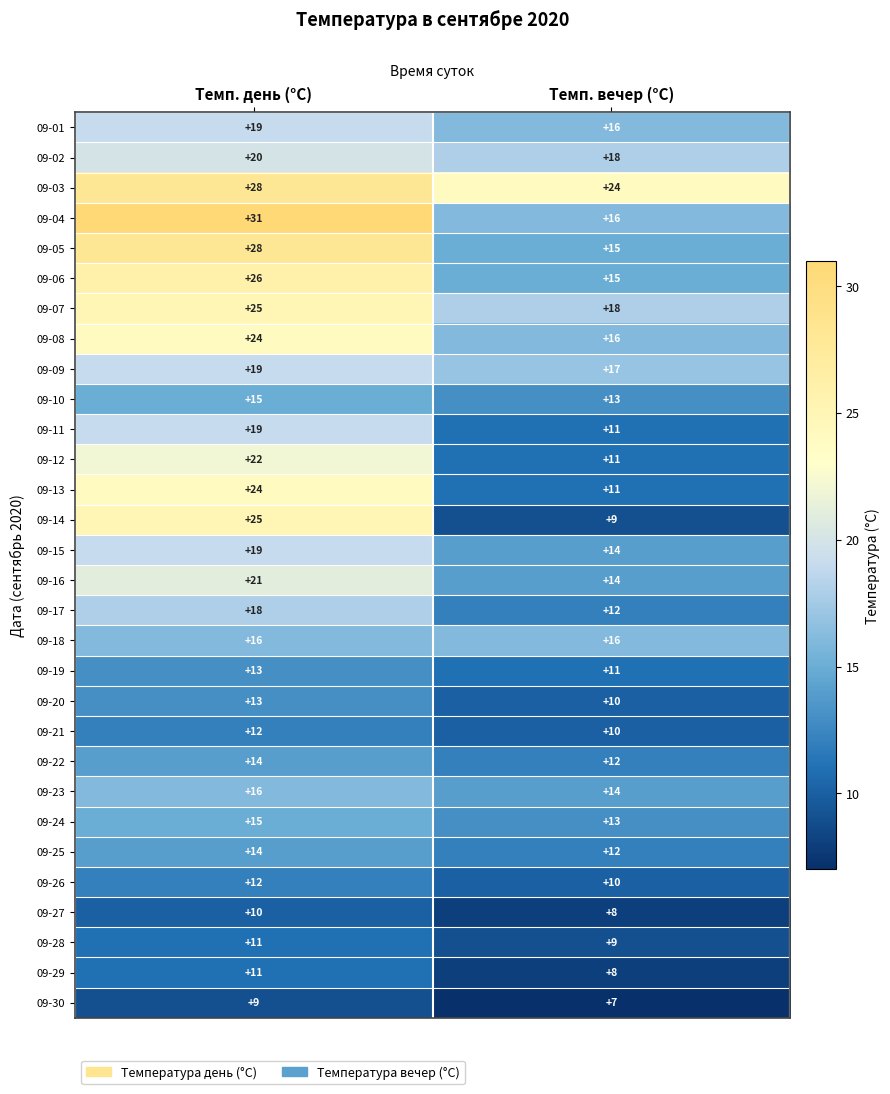

How many distinct data groups are displayed?

30